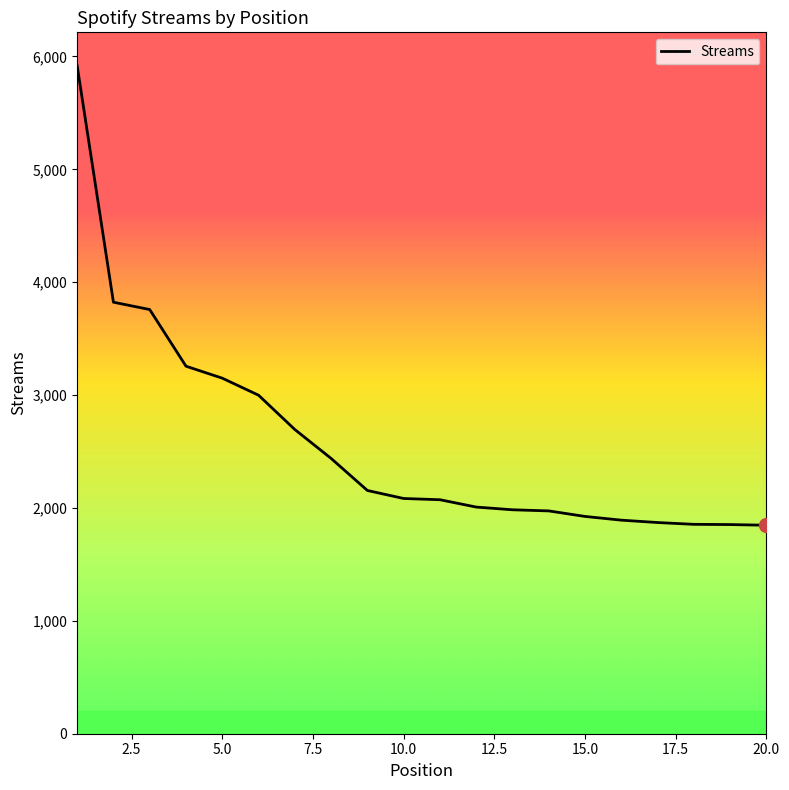

What is the greatest value displayed?

5918